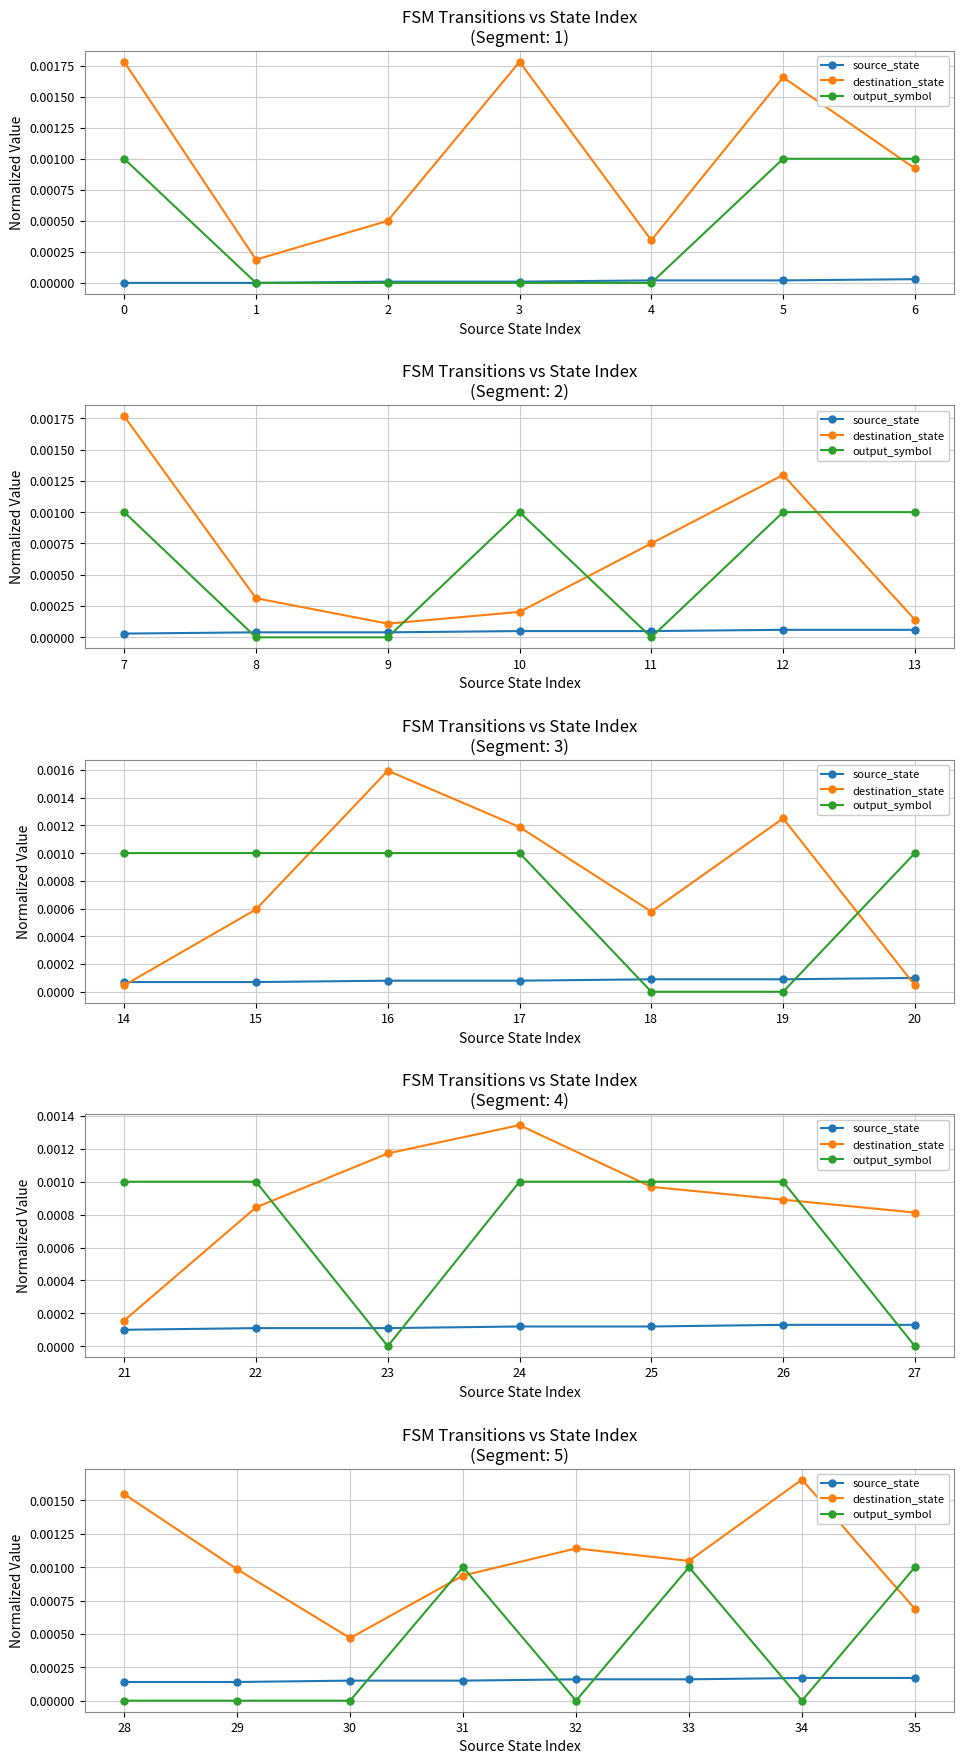

The value of destination_state at 30 is 0.0. True or false?

True